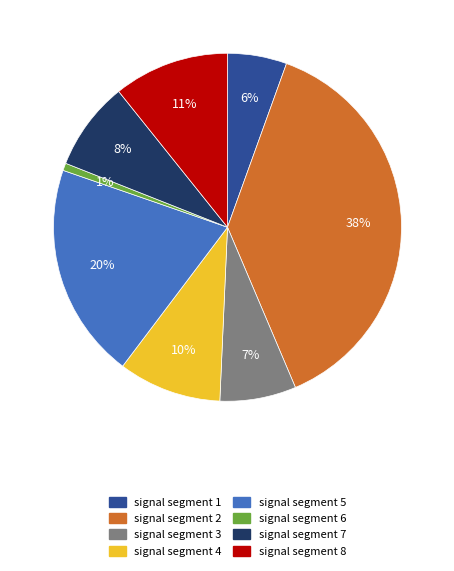

Rank the categories by value from lowest to highest.

signal segment 6, signal segment 1, signal segment 3, signal segment 7, signal segment 4, signal segment 8, signal segment 5, signal segment 2